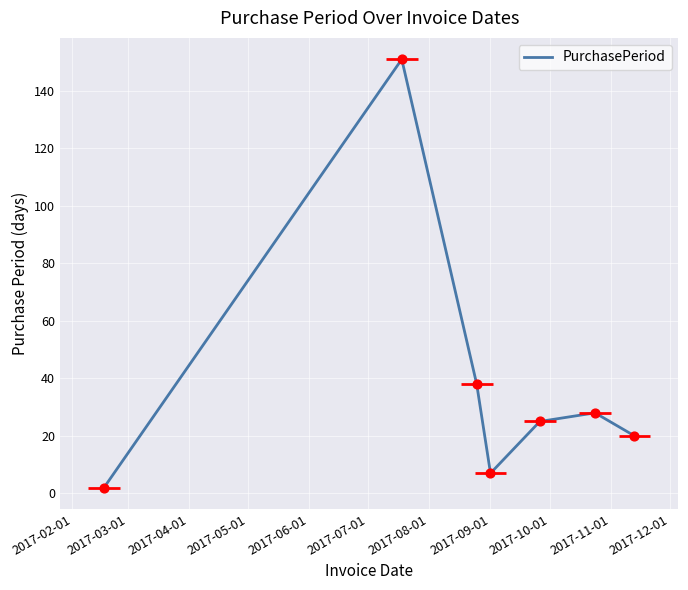

What is the highest value of the PurchasePeriod series?

151